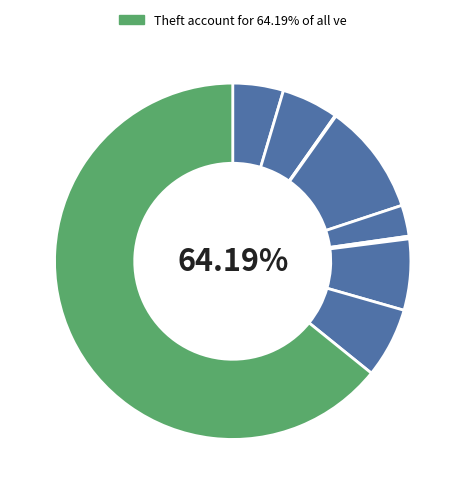

To the nearest percent, what percentage of the pie is Aggravated Battery?

5%